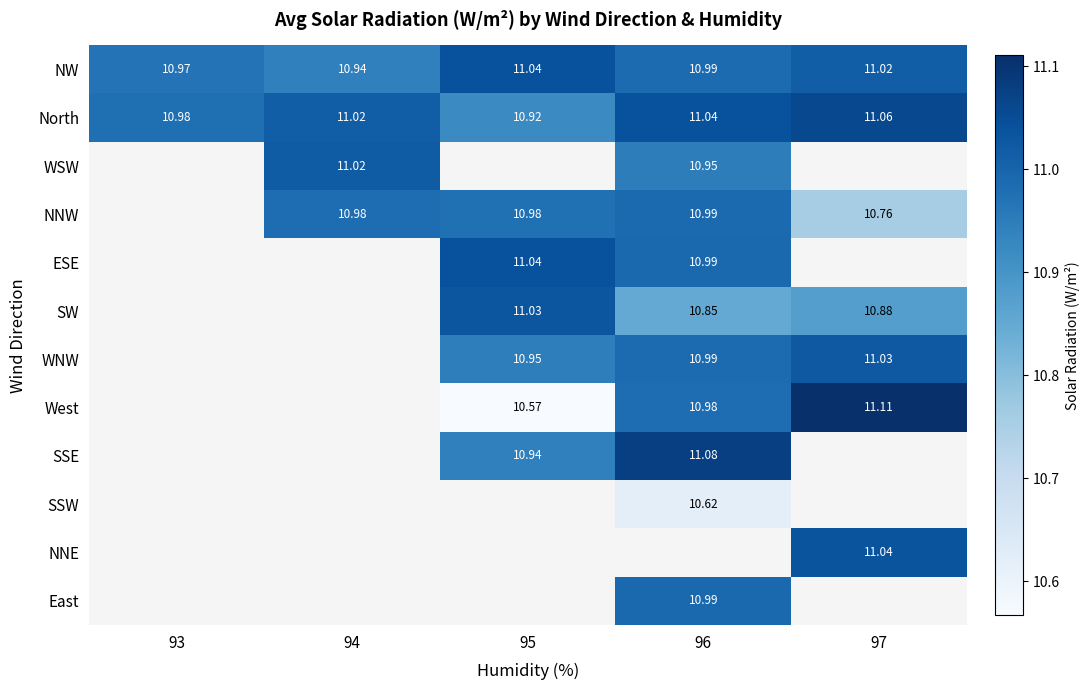

Which category has the highest value across all series?

97